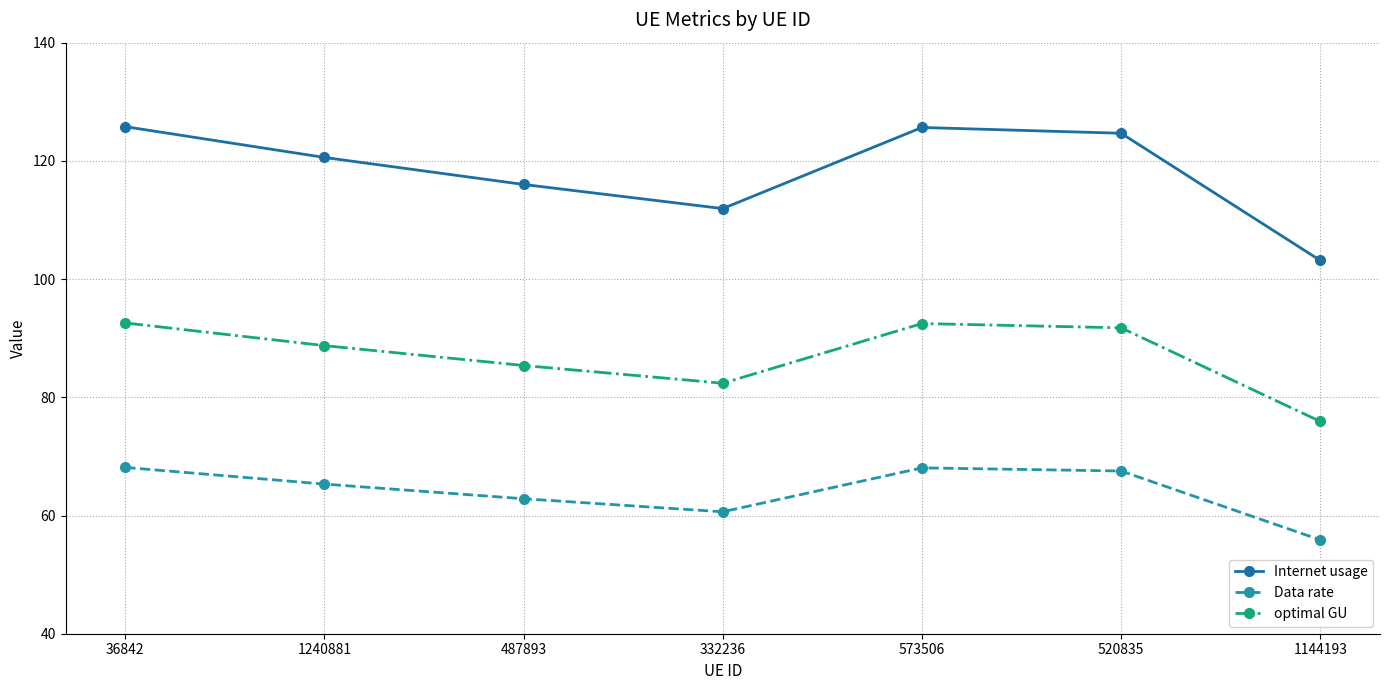

Does the chart display data point markers on the line(s)?

Yes